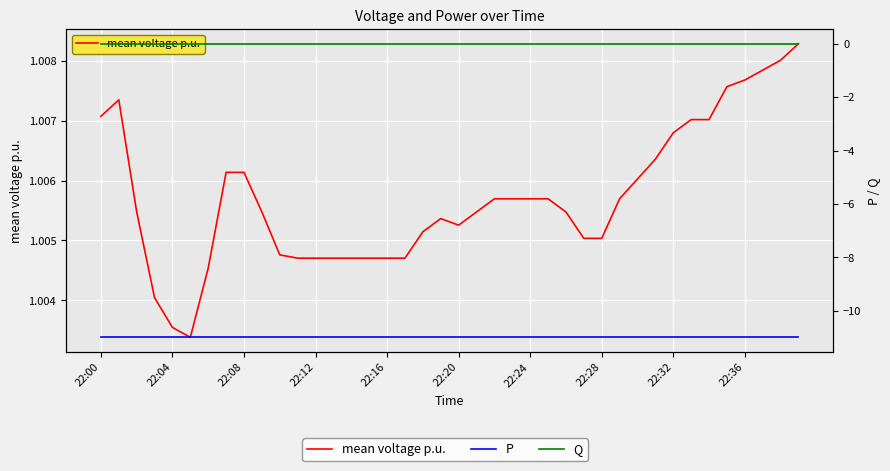

How many data points does each series have?

40